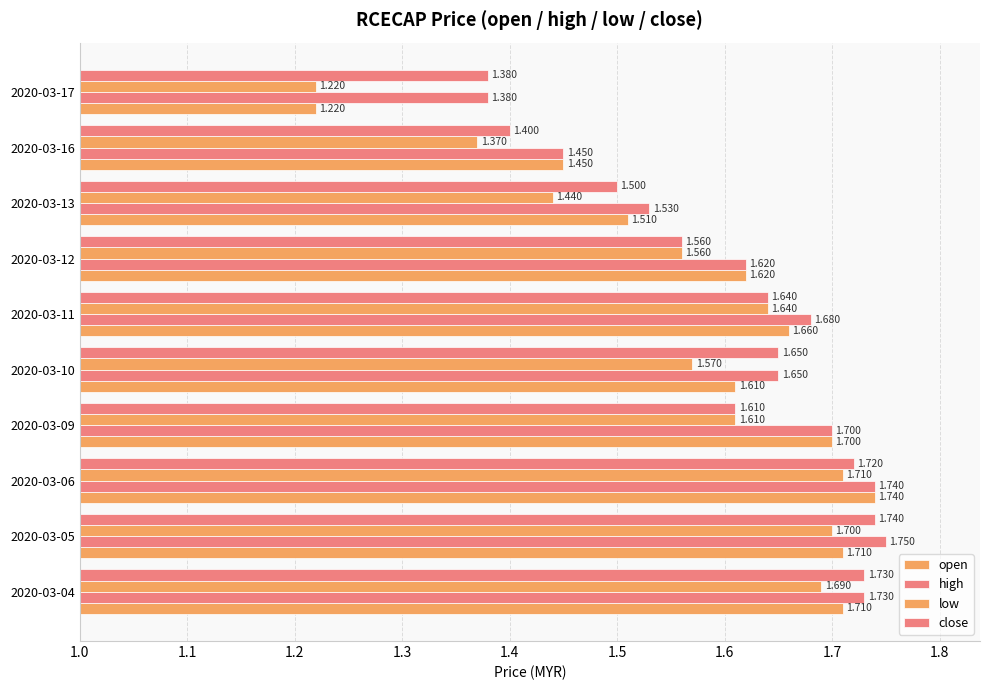

How many data points does each series have?

10